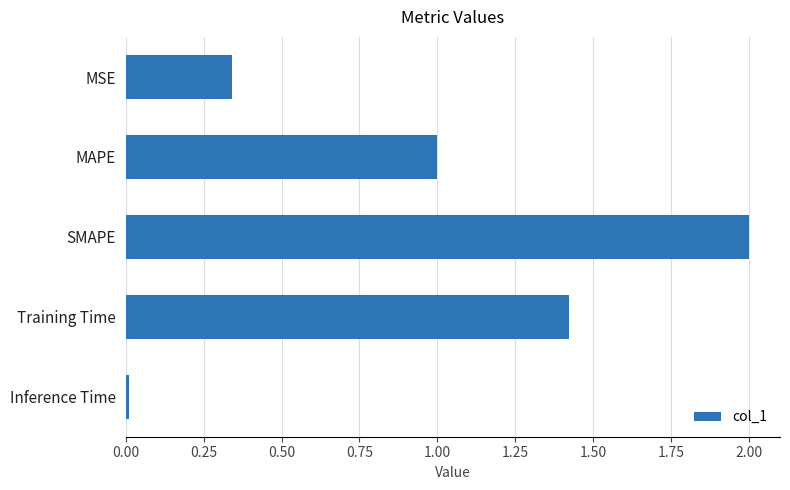

What is the greatest value displayed?

2.0